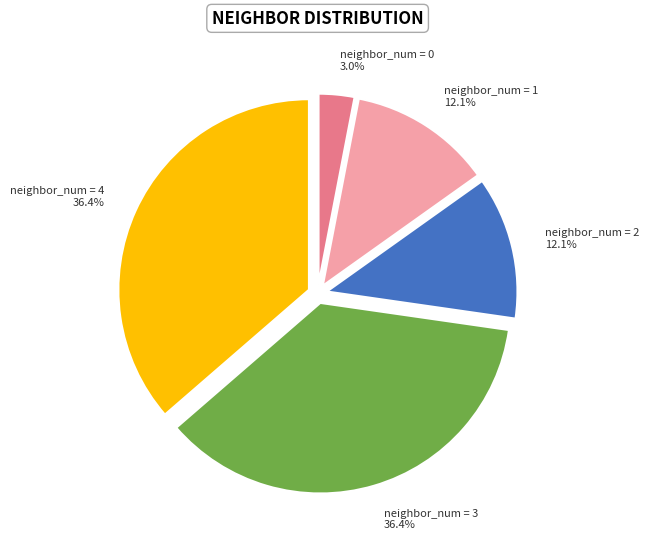

How many slices are in this pie chart?

5